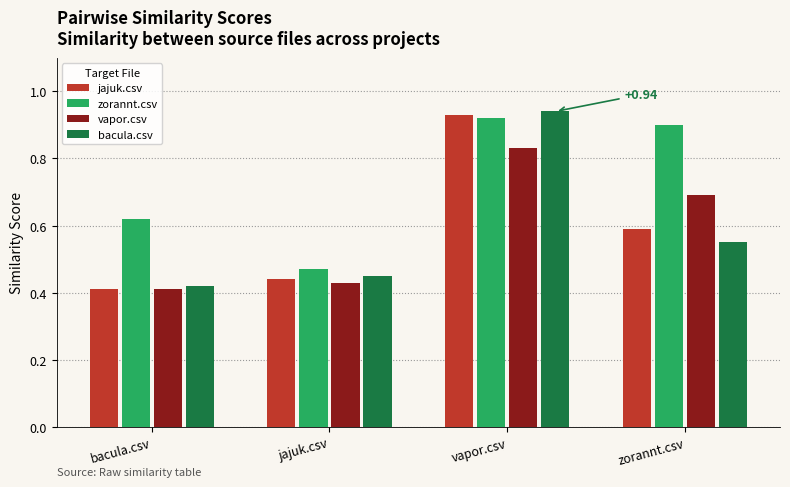

At how many categories does at least one series exceed 0?

4